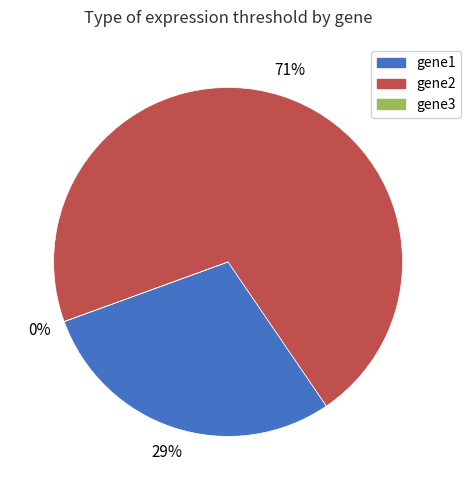

Rank the categories by value from highest to lowest.

gene2, gene1, gene3